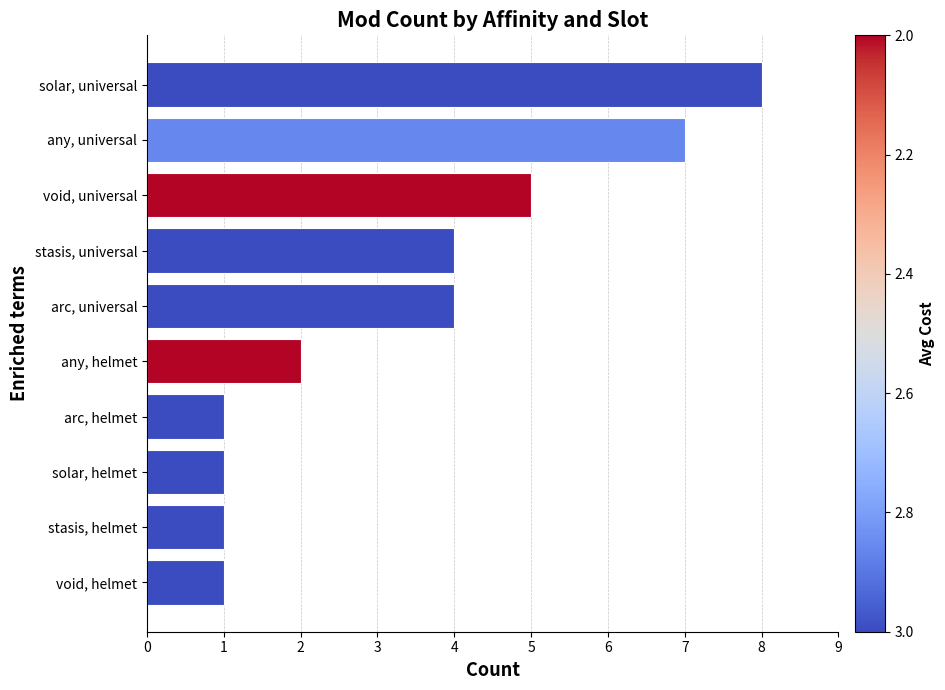

True or false: the data shows 1 at solar, helmet.

True